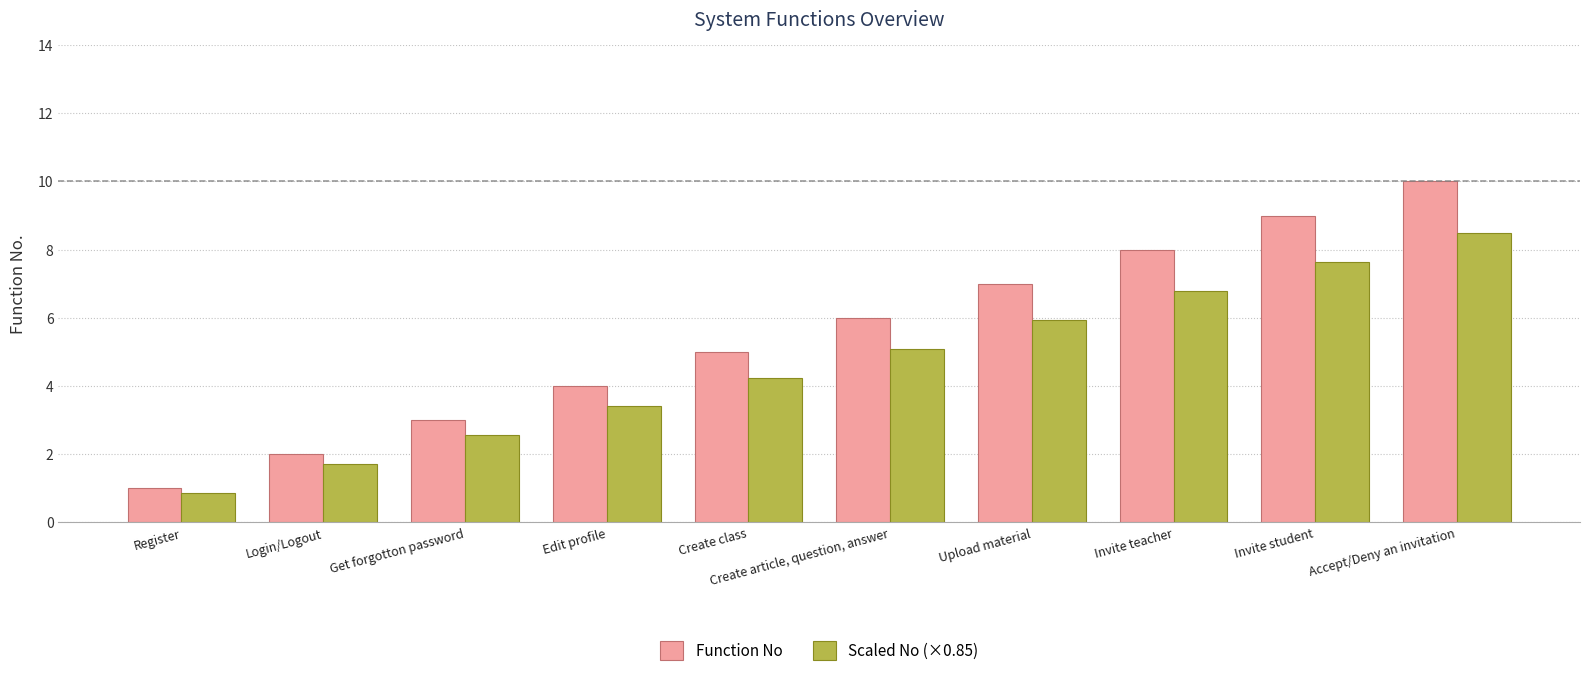

The value of Function No at Invite student is 9.0. True or false?

True